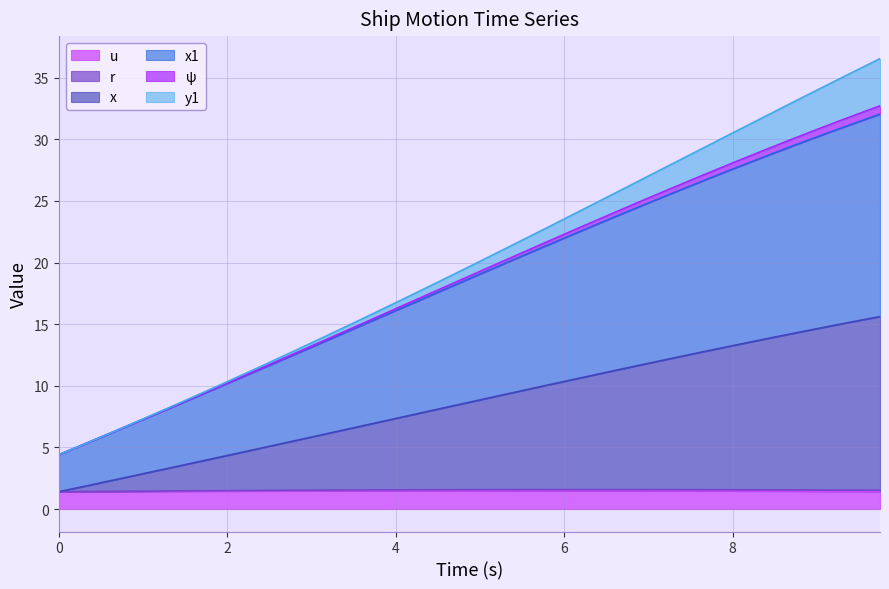

Rank the categories by ψ value from highest to lowest.

9.75, 9.5, 9.25, 9.0, 8.75, 8.5, 8.25, 8.0, 7.75, 7.5, 7.25, 7.0, 6.75, 6.5, 6.25, 6.0, 5.75, 5.5, 5.25, 5.0, 4.75, 4.5, 4.25, 4.0, 3.75, 3.5, 3.25, 3.0, 2.75, 2.5, 2.25, 2.0, 1.75, 1.5, 1.25, 1.0, 0.75, 0.5, 0.25, 0.0